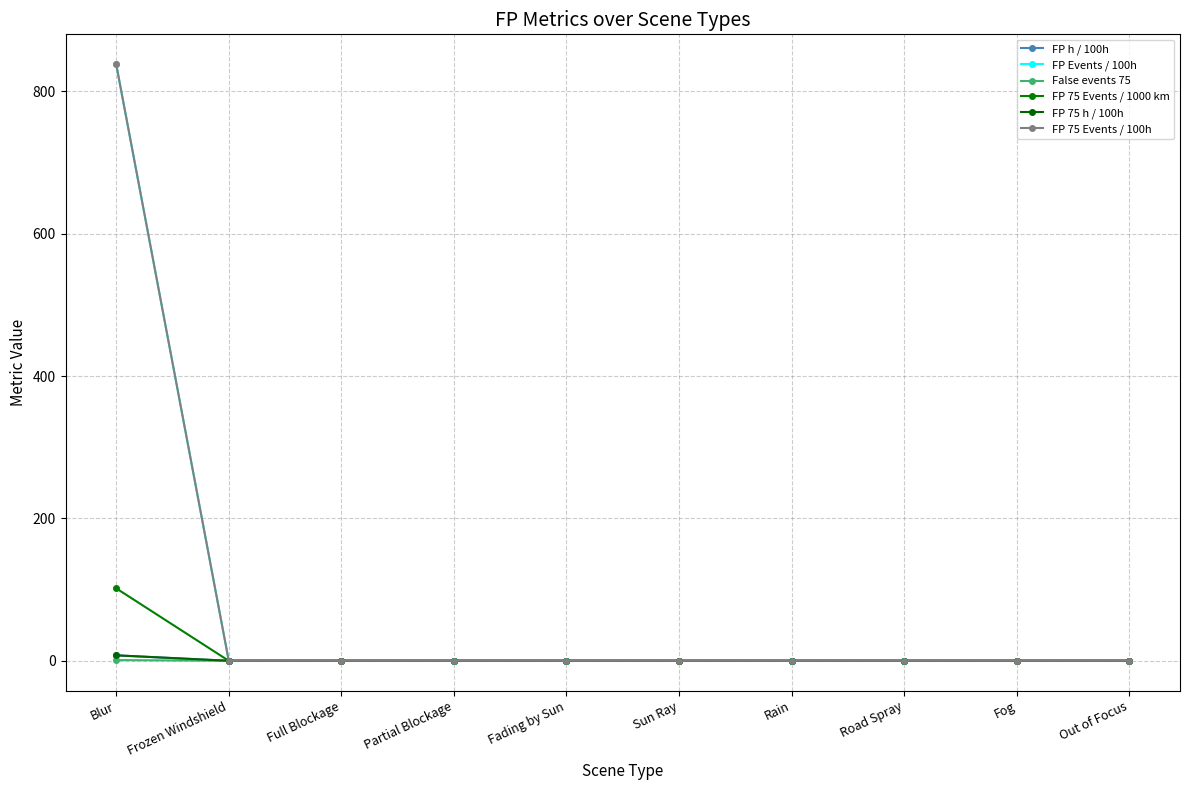

Does the chart have visible grid lines?

Yes